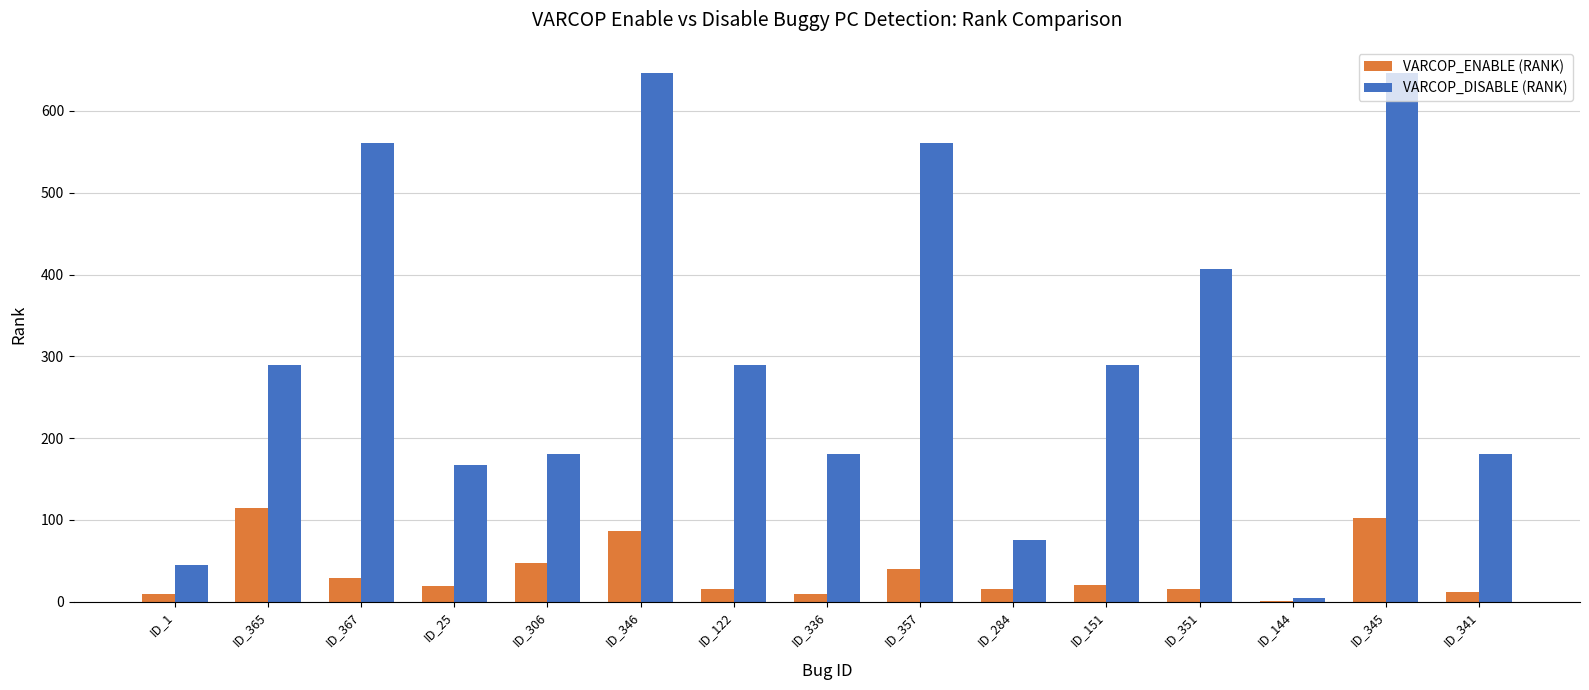

What is the approximate value of VARCOP_ENABLE (RANK) at ID_284?

15